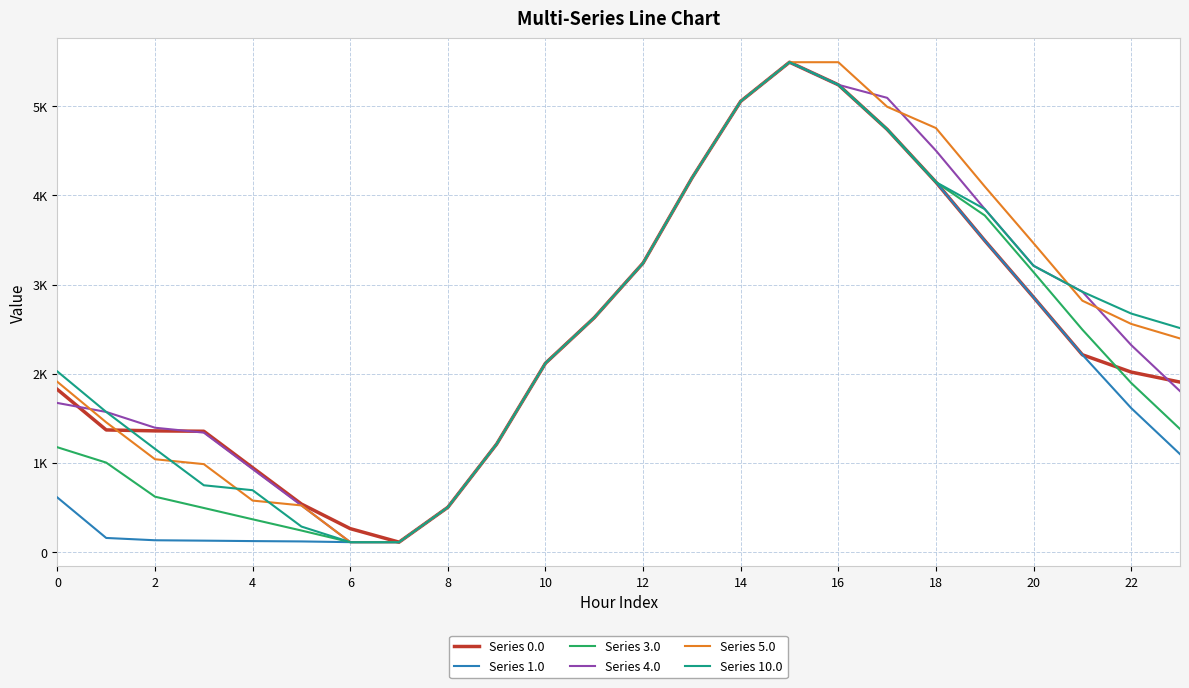

What are all the series names shown in the legend?

Series 0.0, Series 1.0, Series 3.0, Series 4.0, Series 5.0, Series 10.0